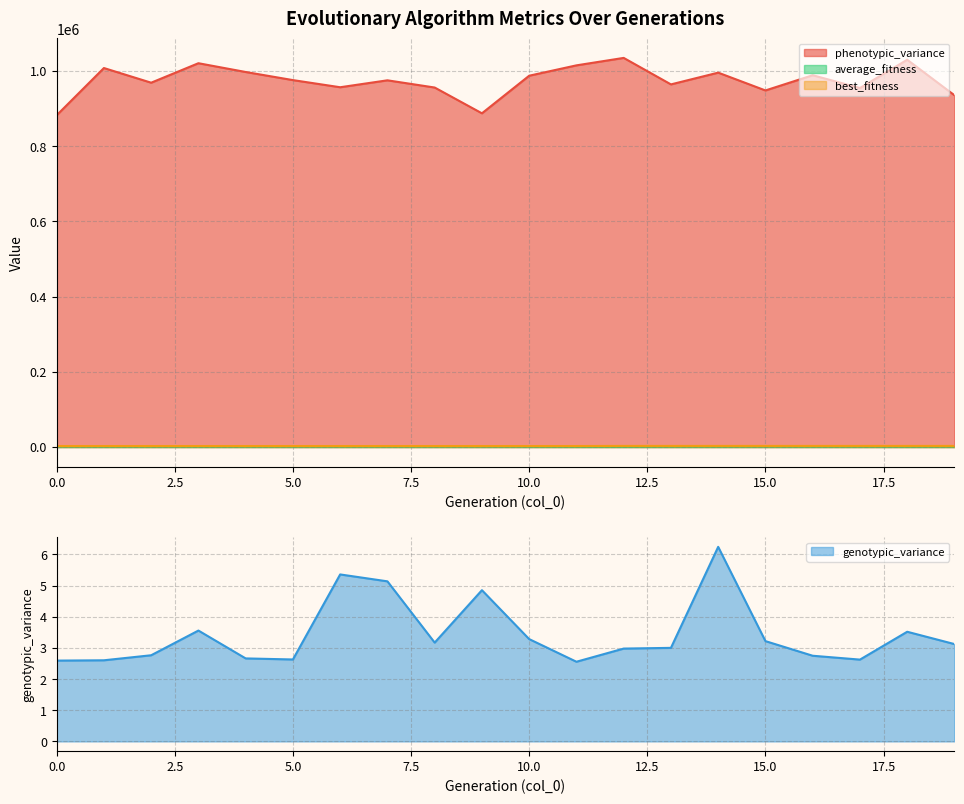

At which category is the sum across all series the highest?

12